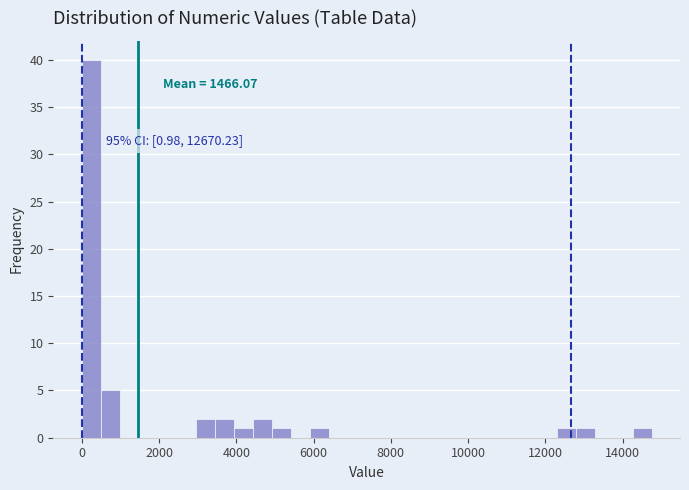

Around what value on the x-axis is the tallest bar? Give the approximate position of its centre, as read against the axis.

200